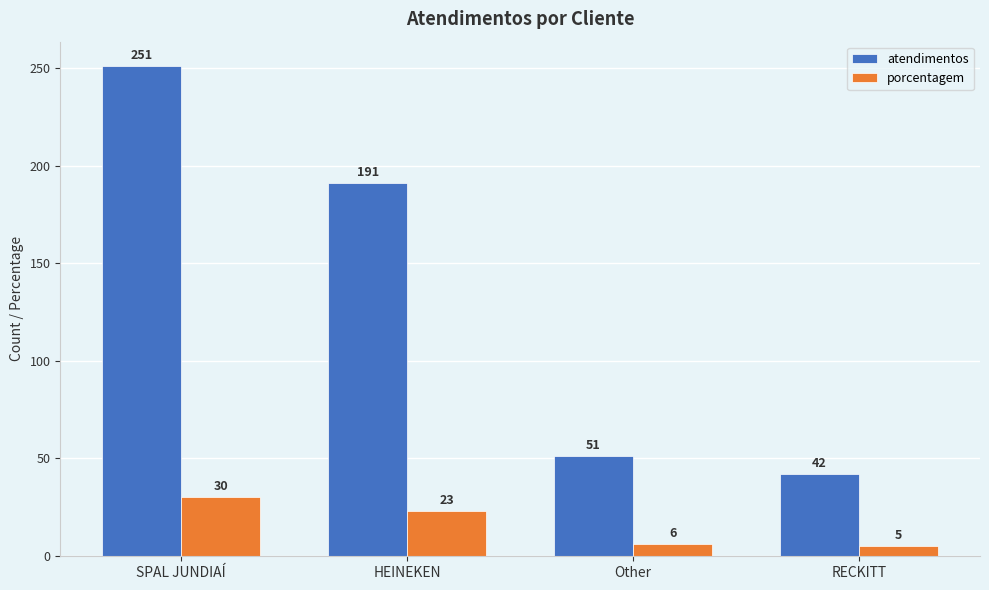

What is the spread (max minus min) of values at RECKITT?

37